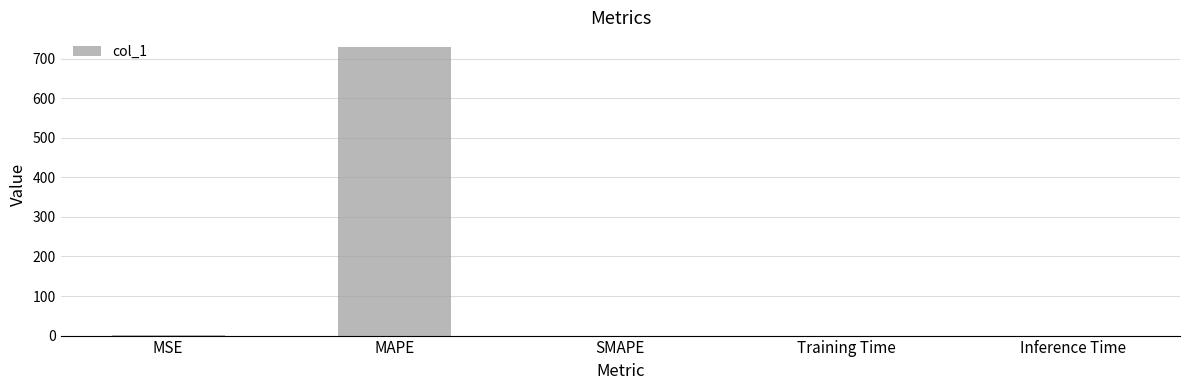

True or false: the data shows 730.2 at MAPE.

True